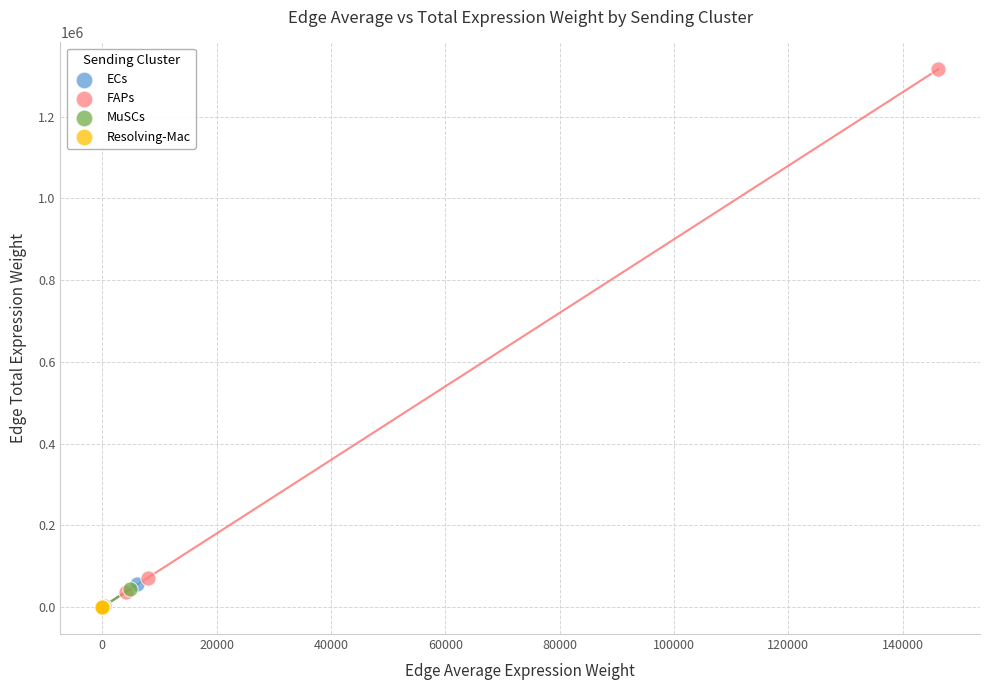

Which series reaches the maximum Y coordinate?

FAPs